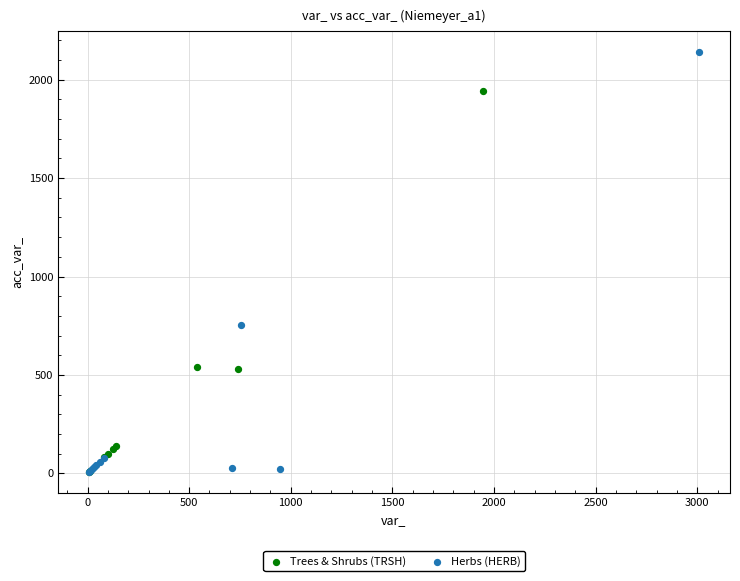

Which series reaches the maximum Y coordinate?

Herbs (HERB)